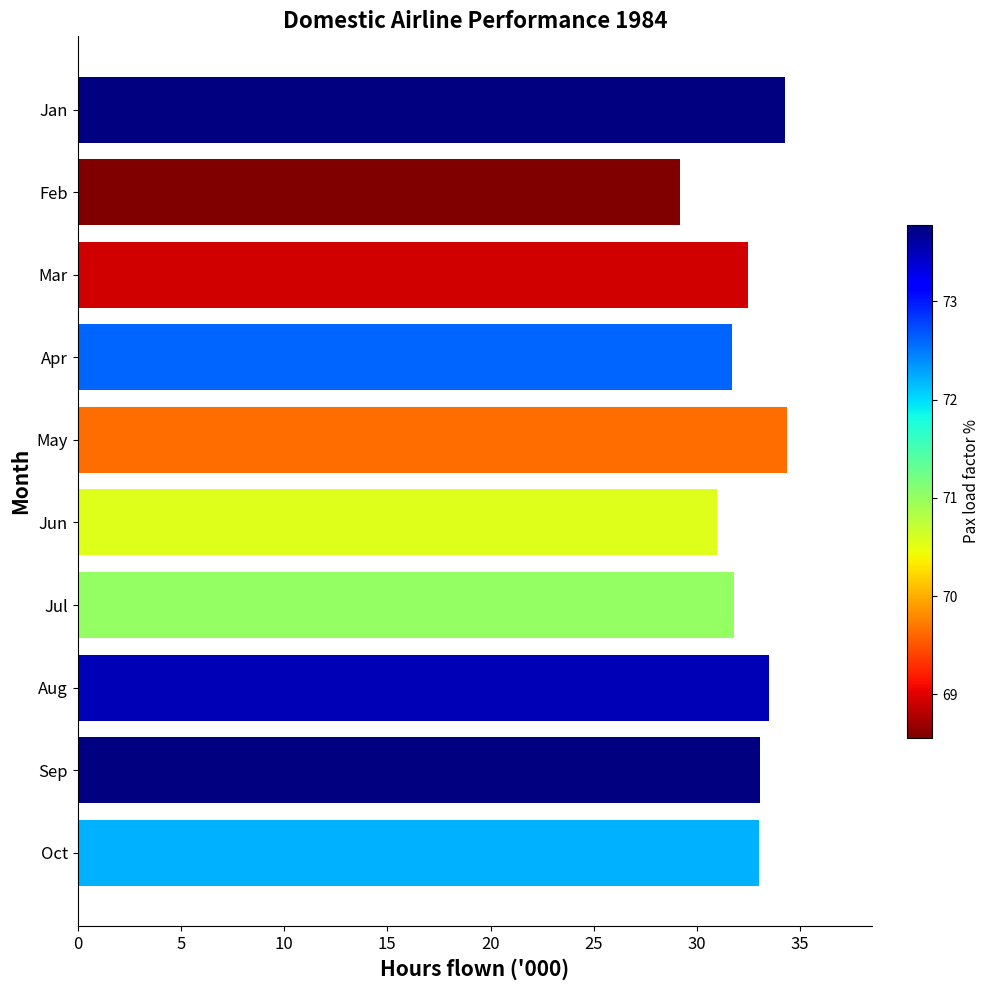

What is the difference between the second highest and minimum values?

5.1